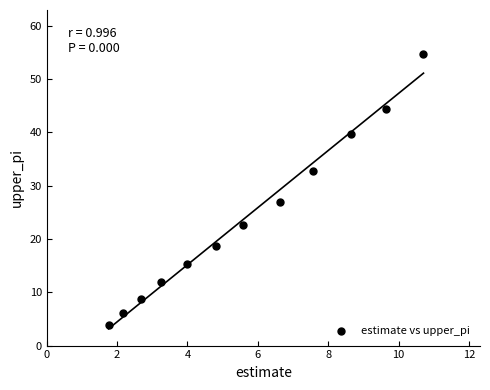

What is the average Y value?

23.8